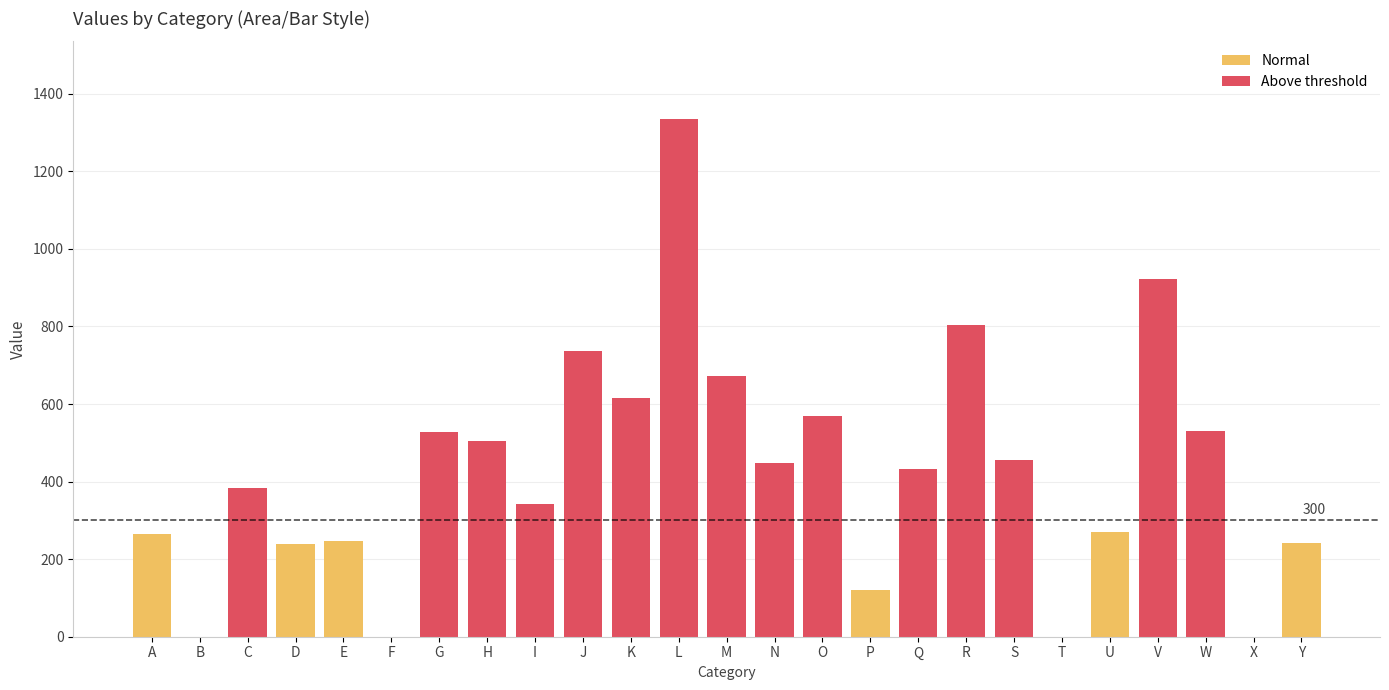

List the series in order of their peak value, highest first.

Above threshold, Normal